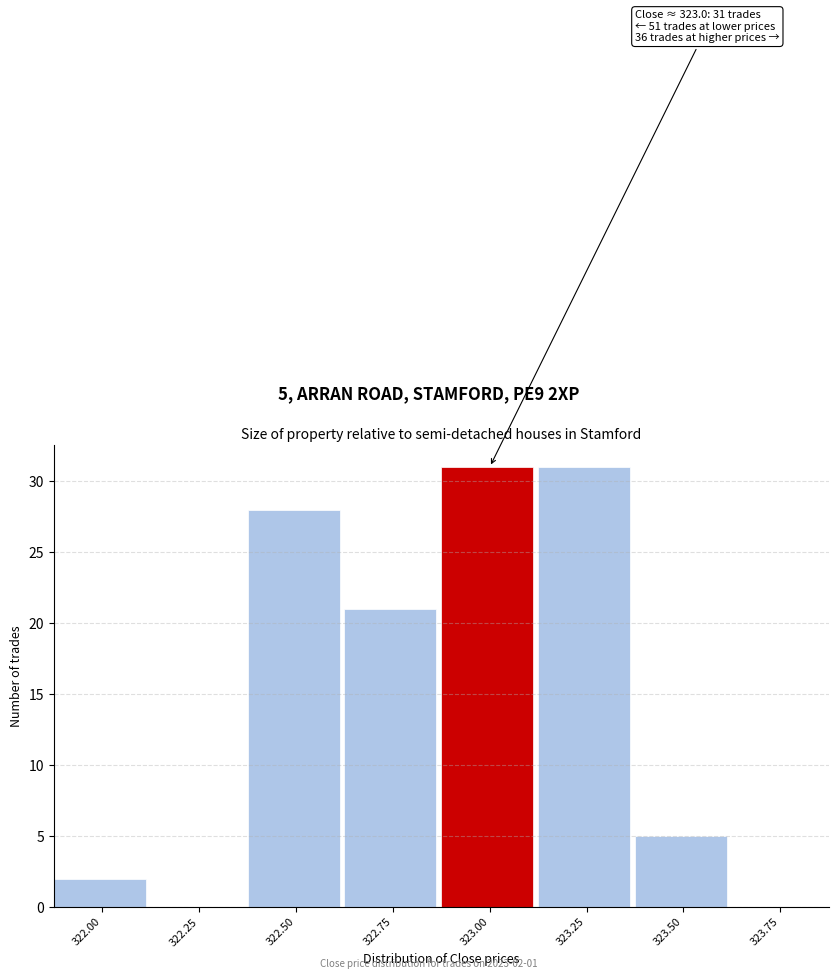

Reading right to left, what are all the values shown in this chart?

323.75=0	323.50=5	323.25=31	323.00=31	322.75=21	322.50=28	322.25=0	322.00=2